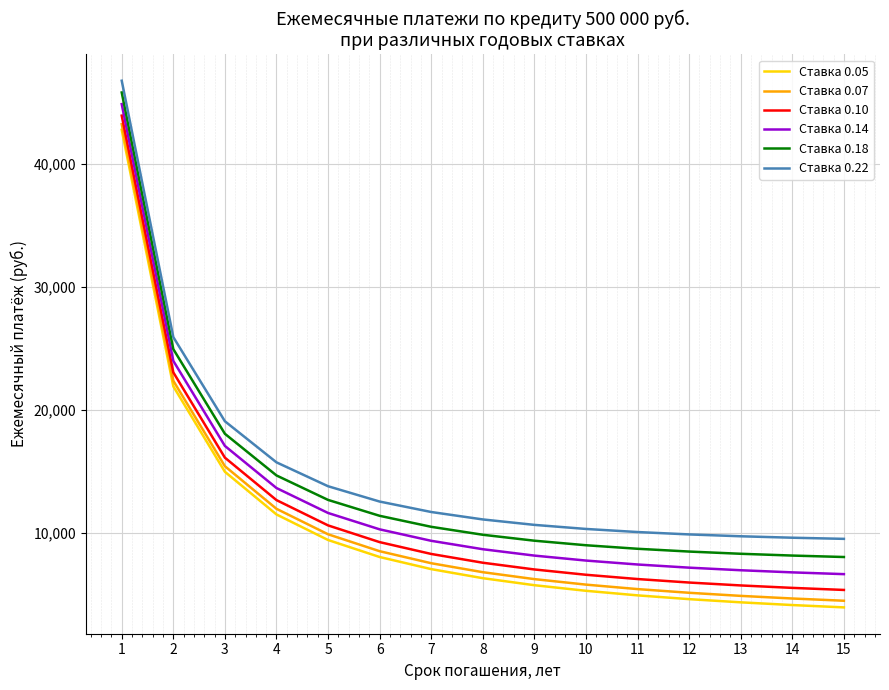

Rank the series by their maximum value, from lowest to highest.

Ставка 0.05, Ставка 0.07, Ставка 0.10, Ставка 0.14, Ставка 0.18, Ставка 0.22